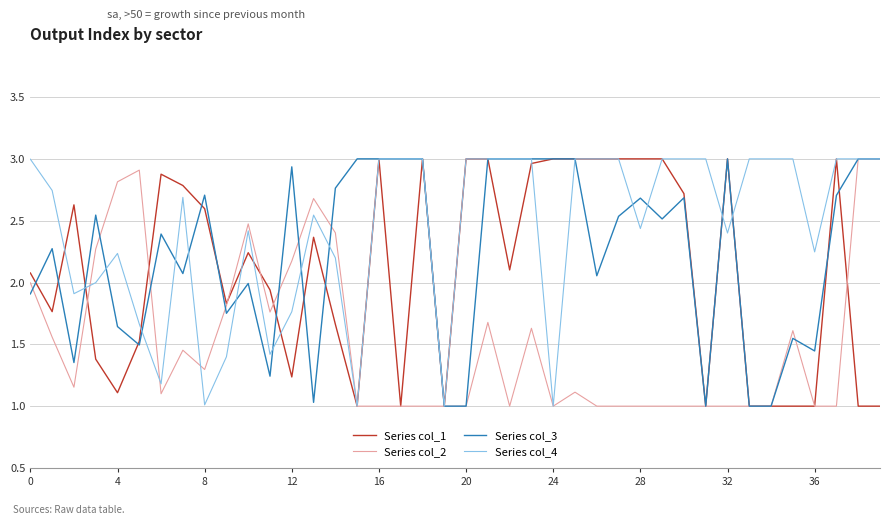

List the series in order of their overall mean, highest first.

Series col_4, Series col_3, Series col_1, Series col_2